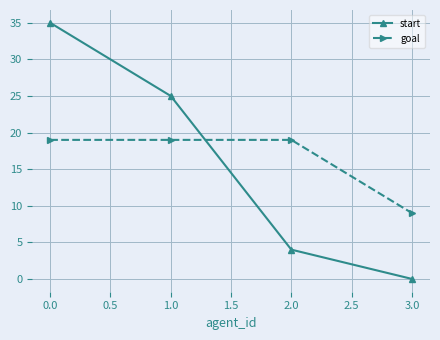

What are all the series names shown in the legend?

start, goal